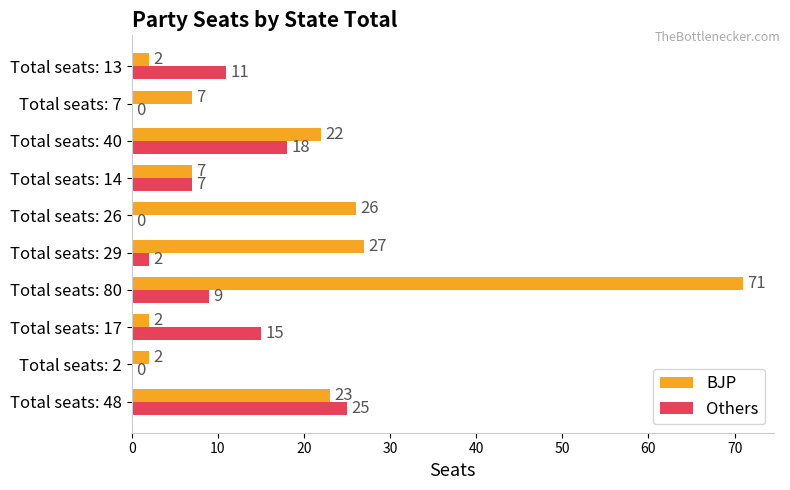

At which label is BJP closest to 36?

Total seats: 29